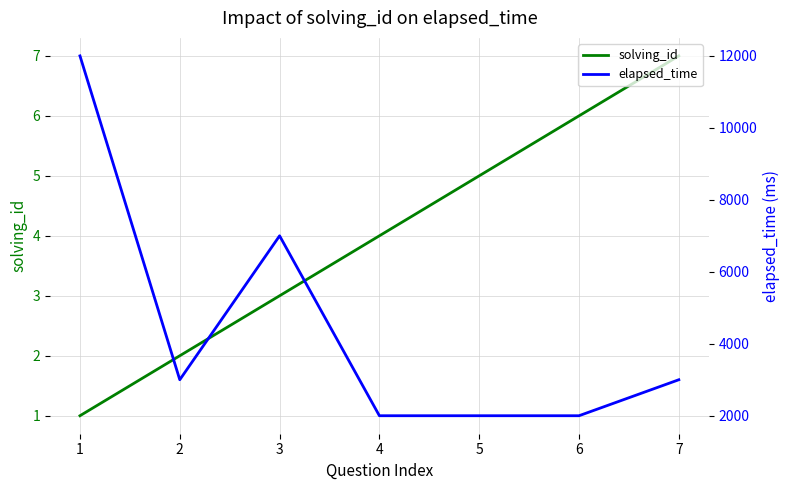

Reading left to right, list all the values displayed in this chart.

solving_id: 1	2	3	4	5	6	7
elapsed_time: 12000	3000	7000	2000	2000	2000	3000